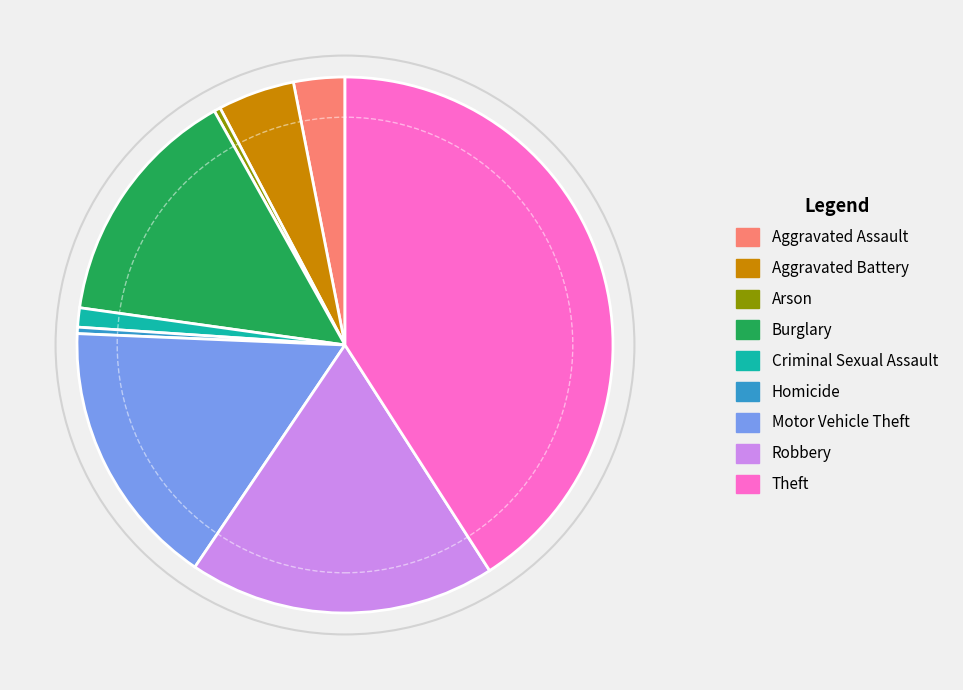

What is the ratio of the value at Theft to the value at Aggravated Battery?

8.8